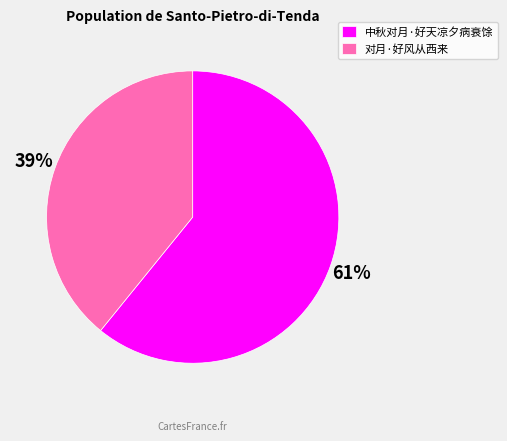

Between 对月·好风从西来 and 中秋对月·好天凉夕病衰馀, which is larger?

中秋对月·好天凉夕病衰馀